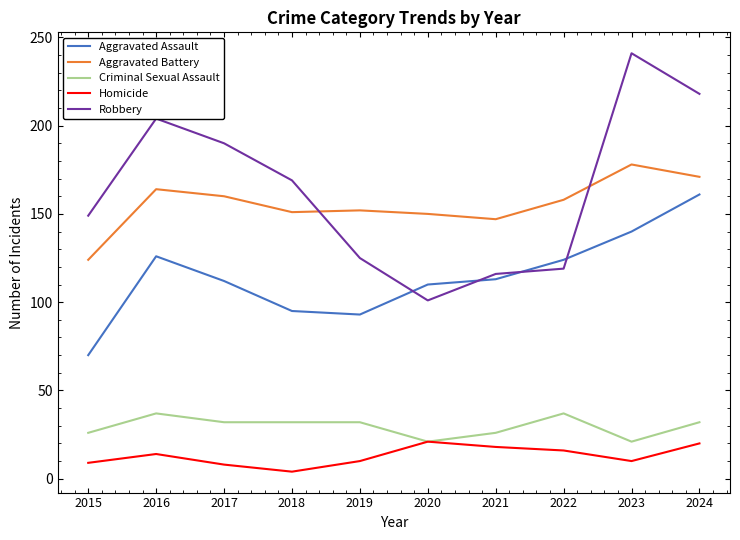

True or false: Aggravated Battery and Aggravated Assault cross at least once.

False